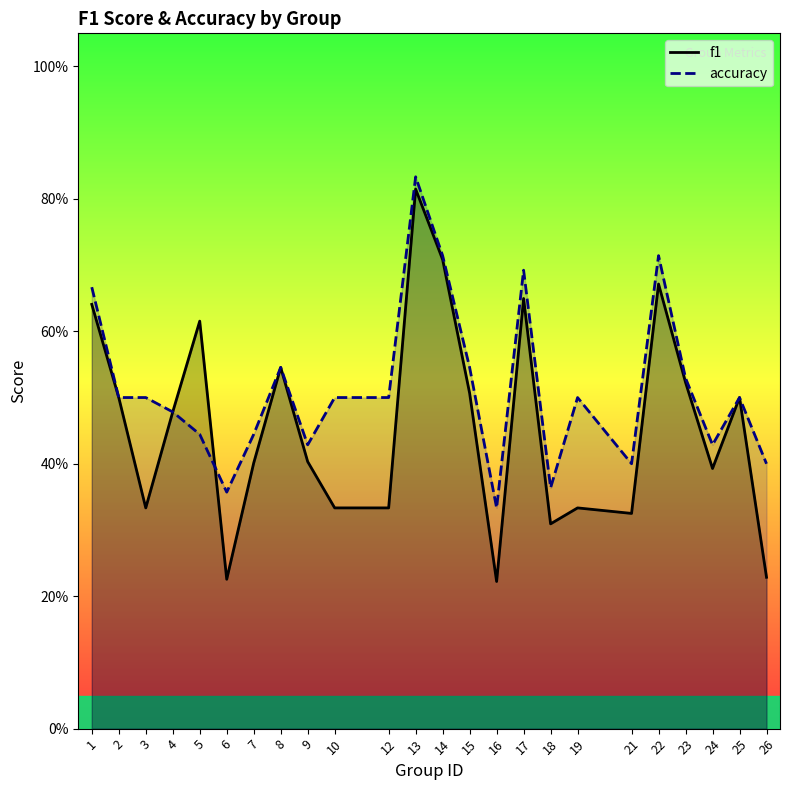

Which category has the lowest value in the f1 series?

16